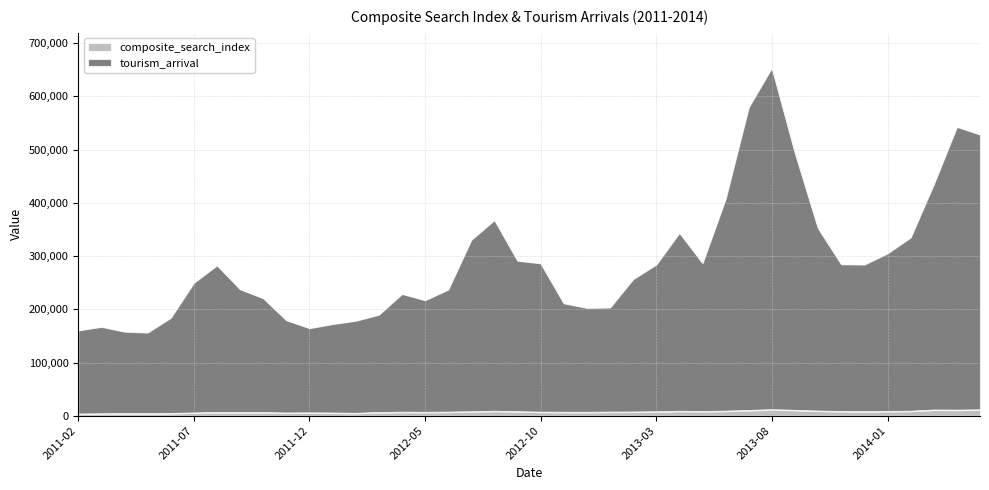

Rank the series by their maximum value, from lowest to highest.

composite_search_index, tourism_arrival